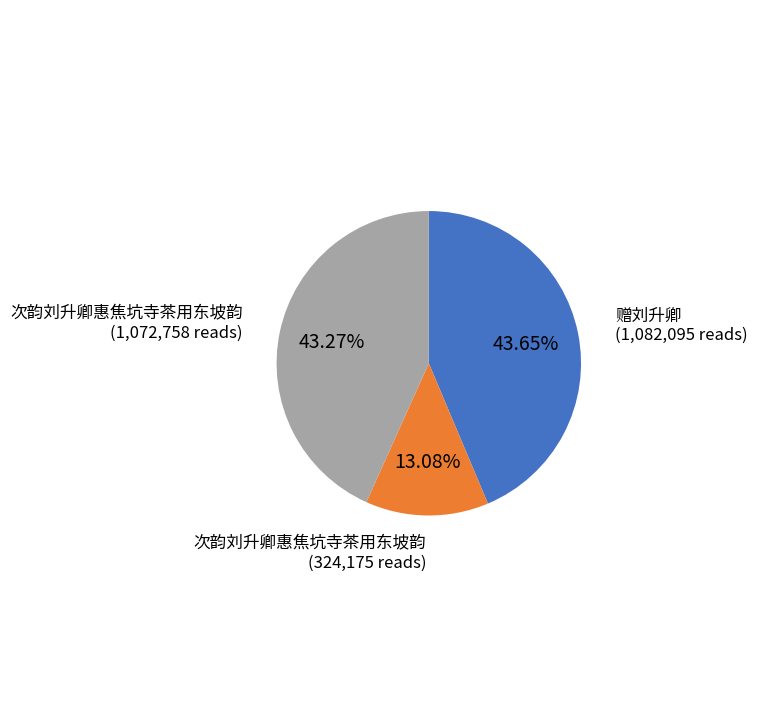

Do 次韵刘升卿惠焦坑寺茶用东坡韵 (1,072,758 reads) and 赠刘升卿 (1,082,095 reads) together represent more than half of the pie?

Yes